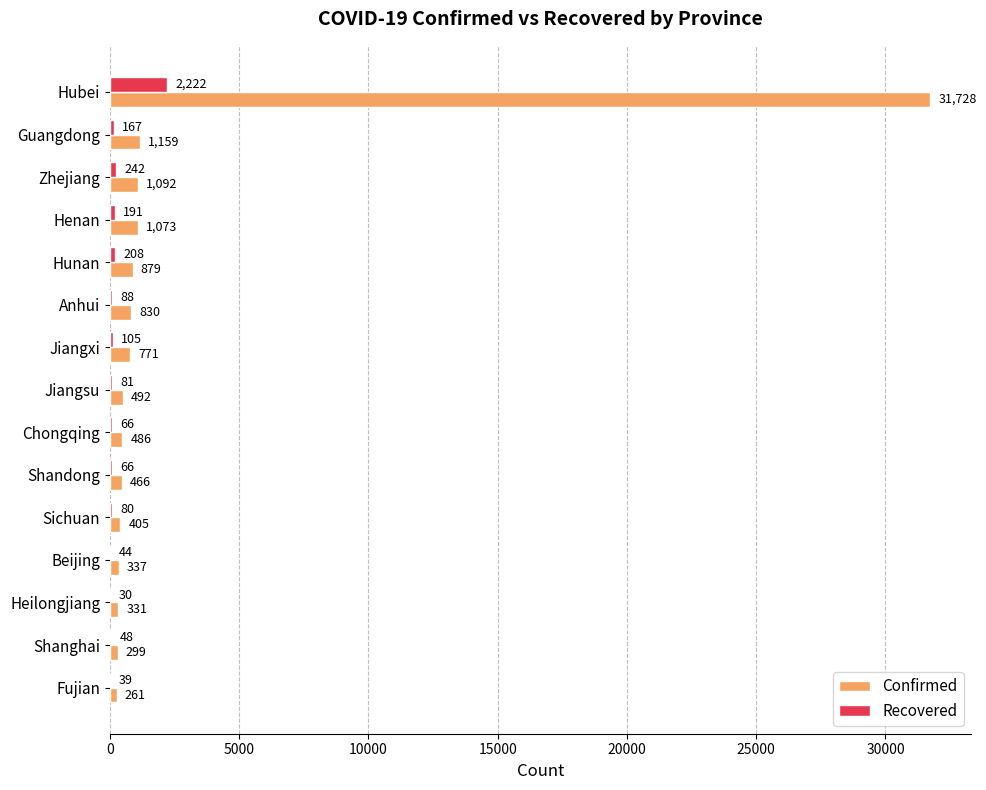

How many categories are shown in the chart?

15